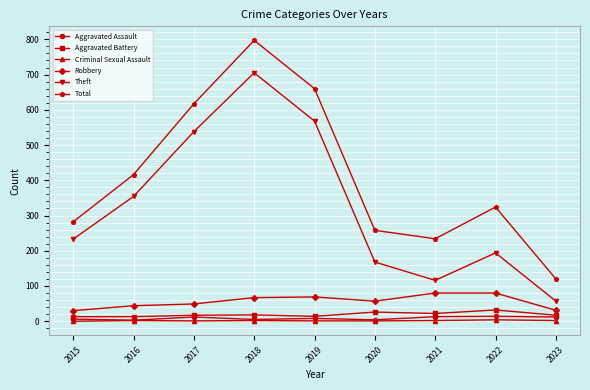

How many series are shown in this chart?

6